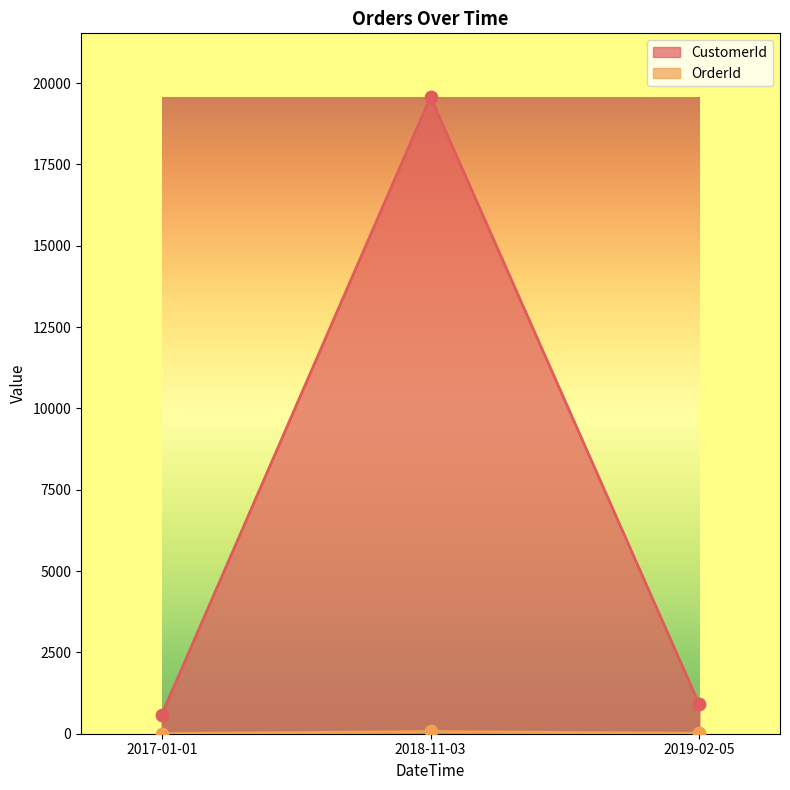

What is the total value across all series at 2018-11-03?

19642